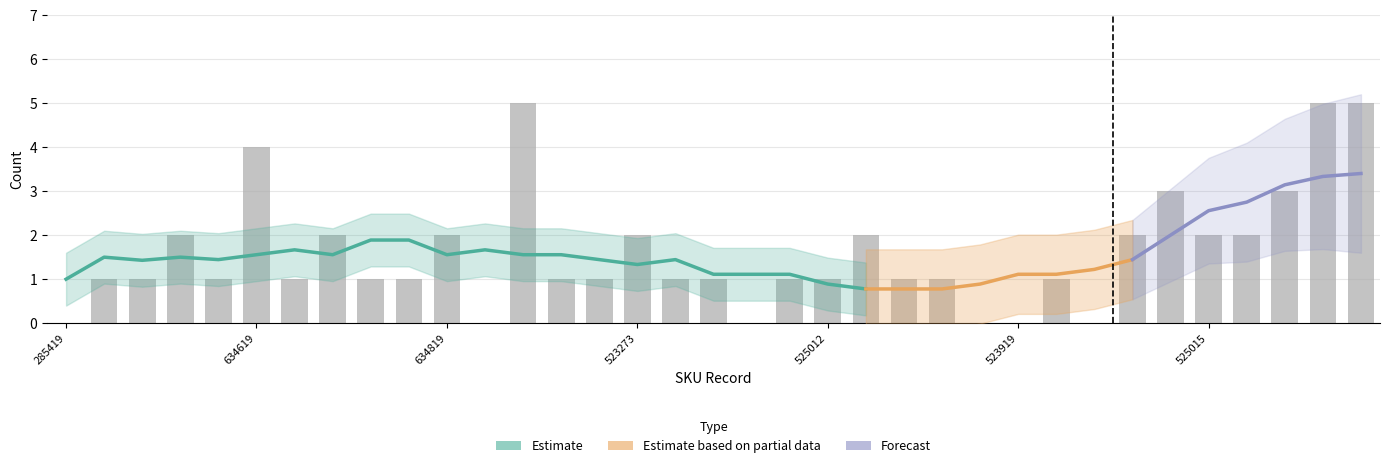

Reading left to right, list all the values displayed in this chart.

0	1	1	2	1	4	1	2	1	1	2	0	5	1	1	2	1	1	0	1	1	2	1	1	0	0	1	0	2	3	2	2	3	5	5